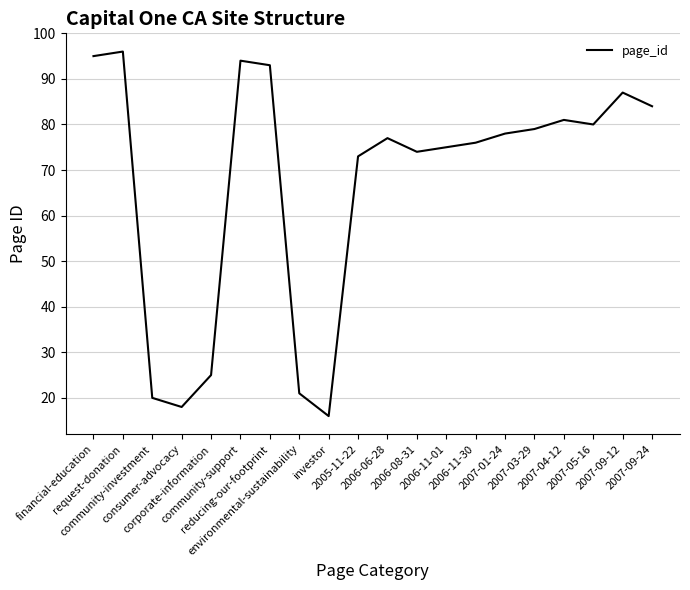

How many interior local valleys (lower than both neighbors) does the data have?

4